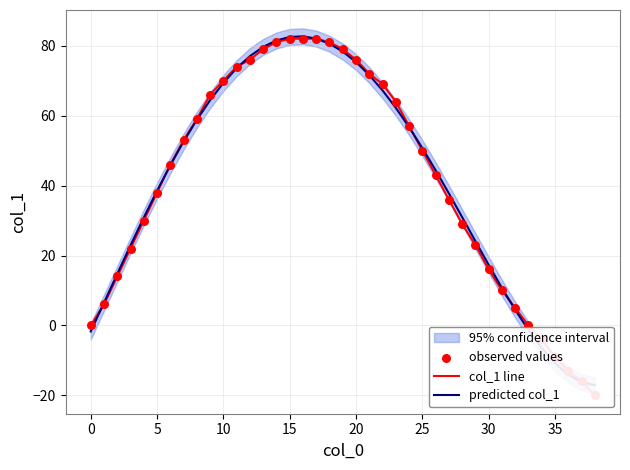

Is the value of predicted col_1 at 20 greater than the value of observed values at 36?

Yes